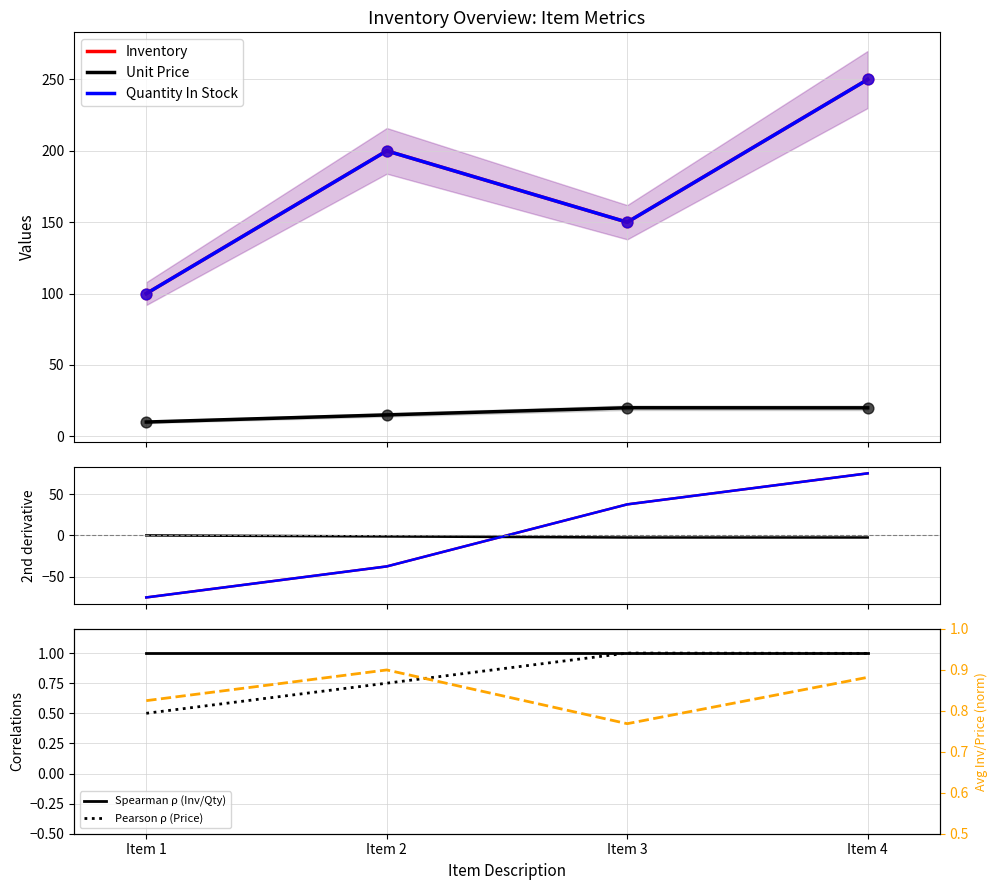

Which series has the widest spread of Y values?

Inventory